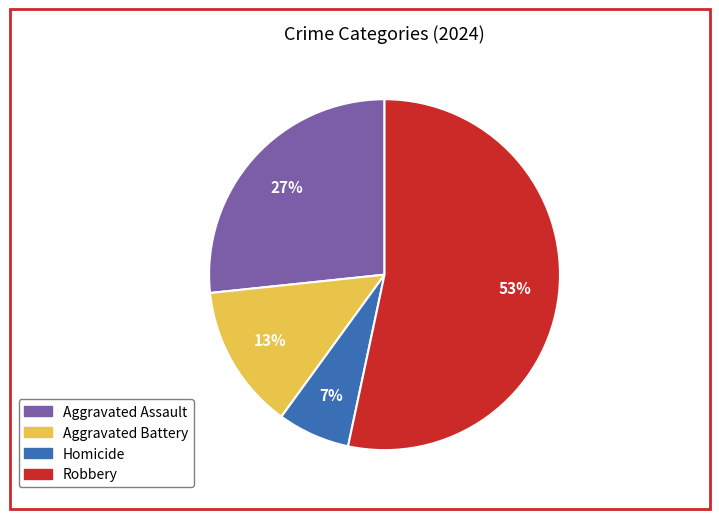

To the nearest percent, what is the average slice percentage?

25%